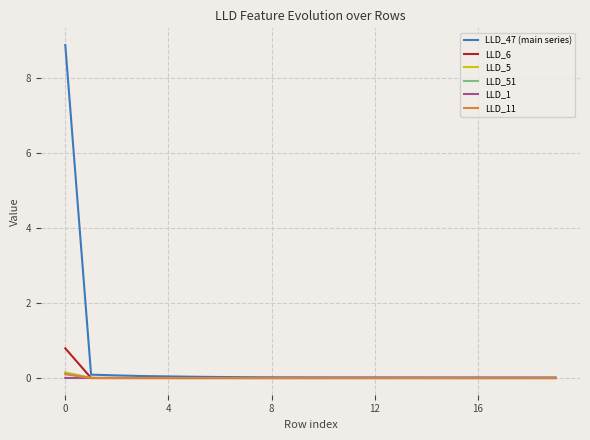

Which series has the largest range (max minus min)?

LLD_47 (main series)